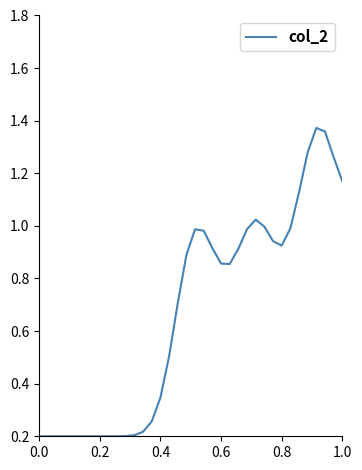

What is the greatest value displayed?

1.4